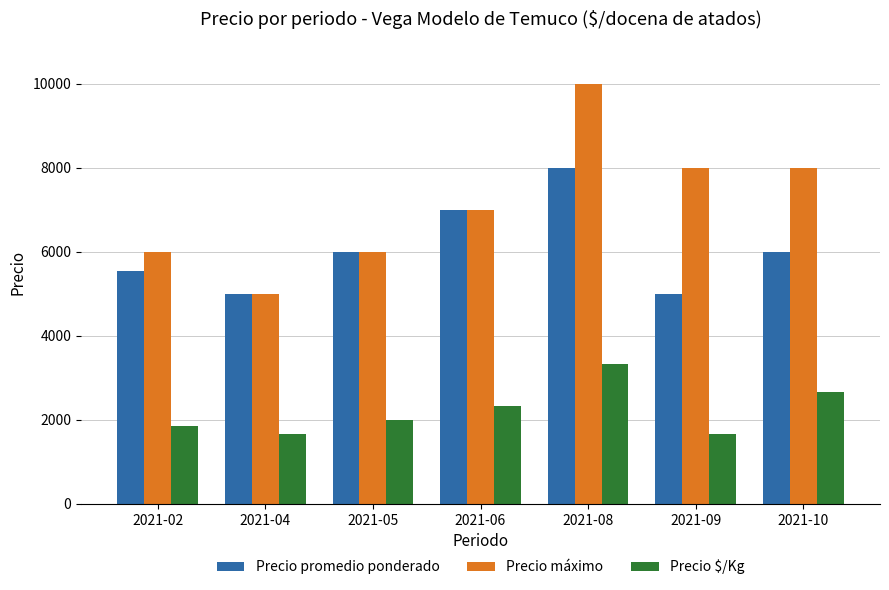

What is the sum of the Precio promedio ponderado values at 2021-06 and 2021-08?

15000